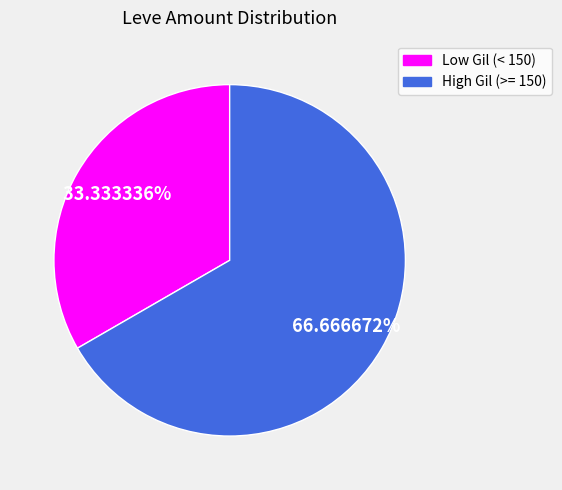

Is there any slice that represents more than half of the pie?

Yes